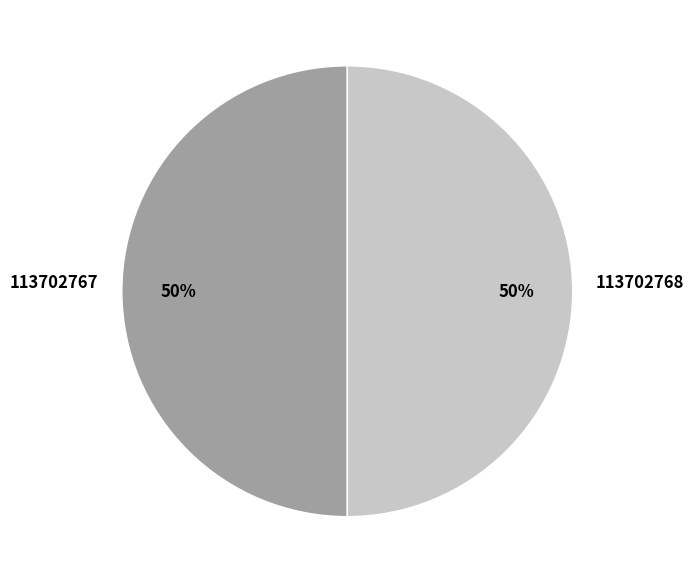

To the nearest percent, what is the combined percentage of 113702767 and 113702768?

100%